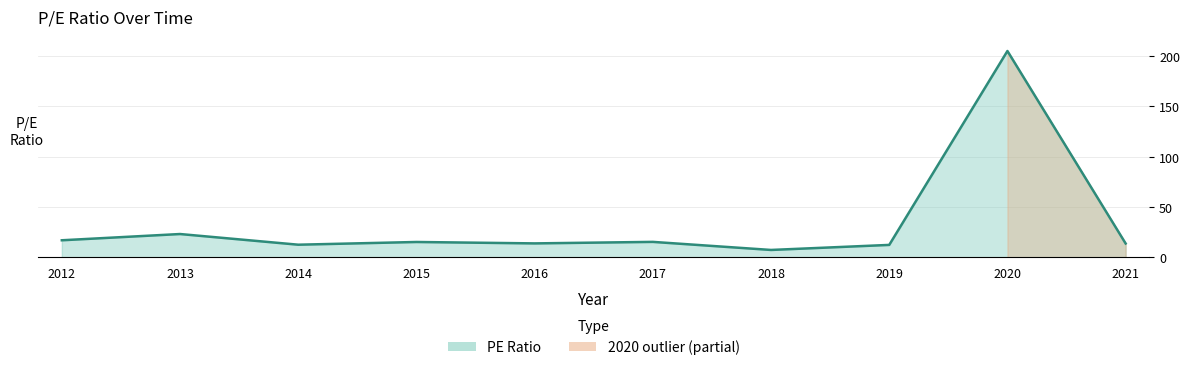

The chart shows a value of 15.5 at 2017. True or false?

True